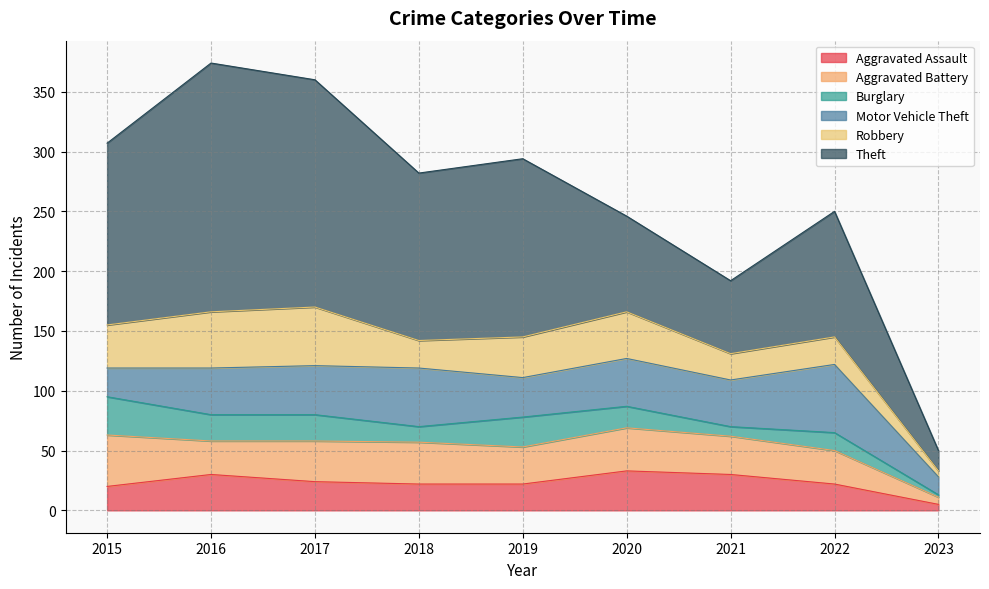

What is the difference between the maximum and second lowest values in the Burglary series?

24